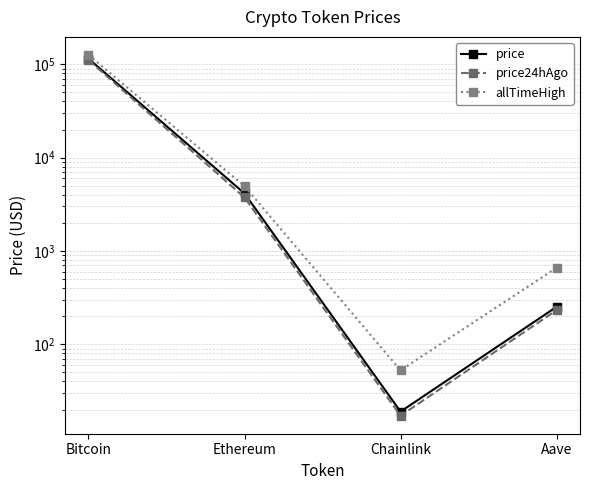

What position from the right is Chainlink?

2